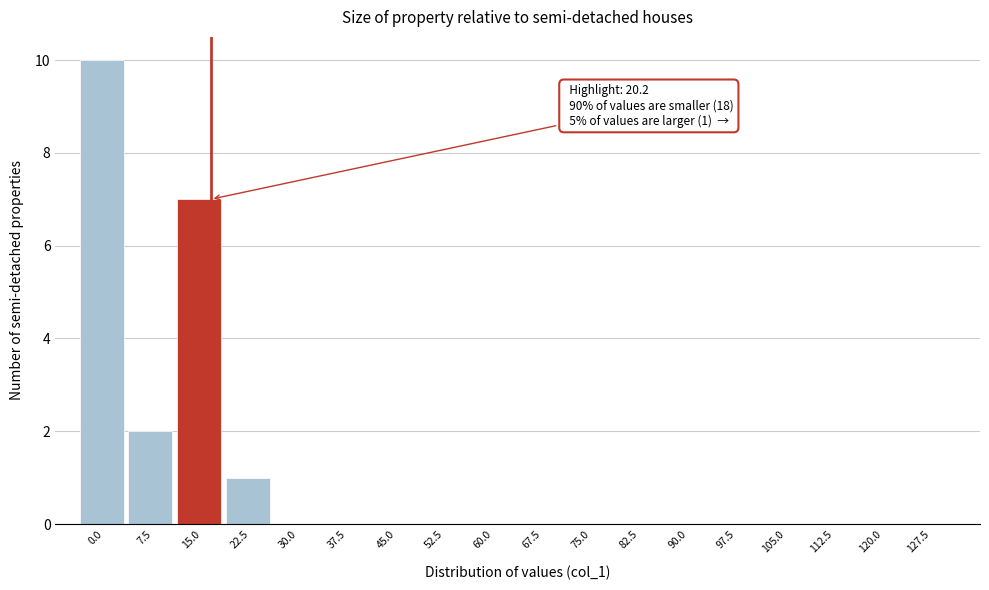

Reading right to left, what are all the values shown in this chart?

127.5=0	120.0=0	112.5=0	105.0=0	97.5=0	90.0=0	82.5=0	75.0=0	67.5=0	60.0=0	52.5=0	45.0=0	37.5=0	30.0=0	22.5=1	15.0=7	7.5=2	0.0=10